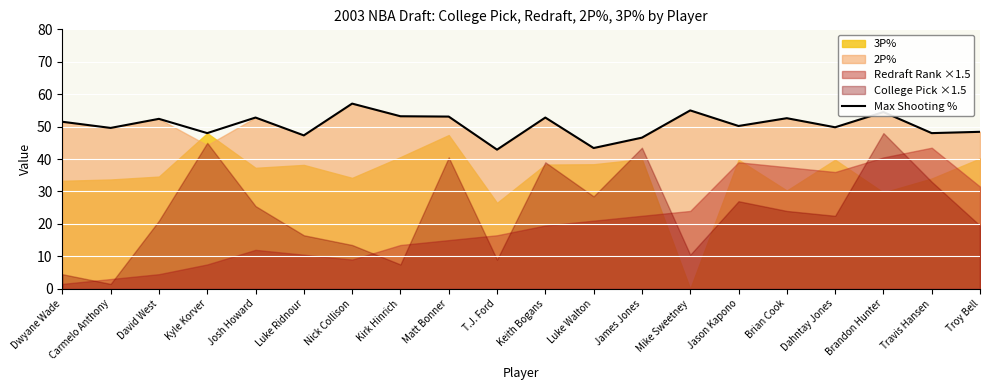

The value at Jason Kapono is 78.5. True or false?

False